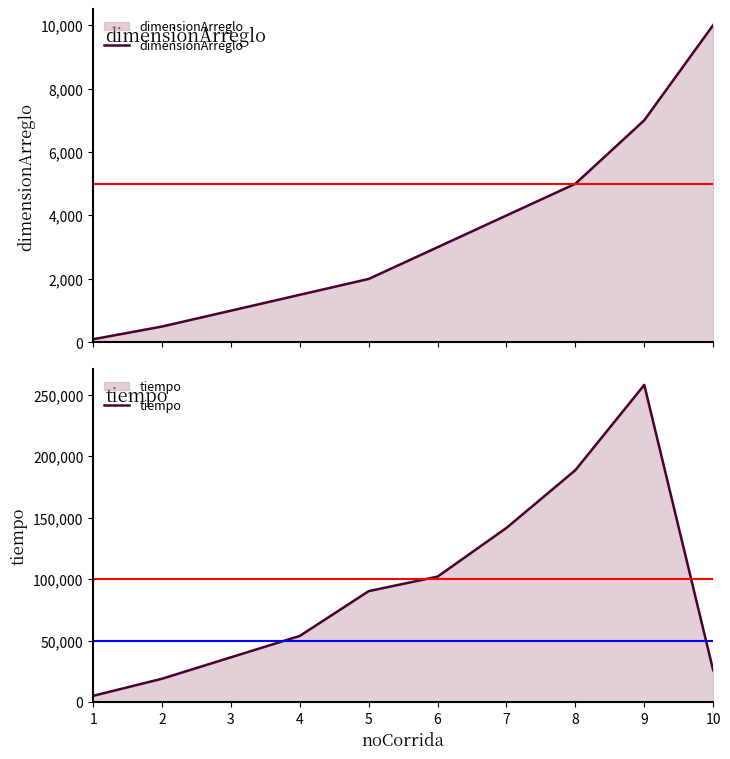

What is the value of the dimensionArreglo point at the 5th from the left?

2000